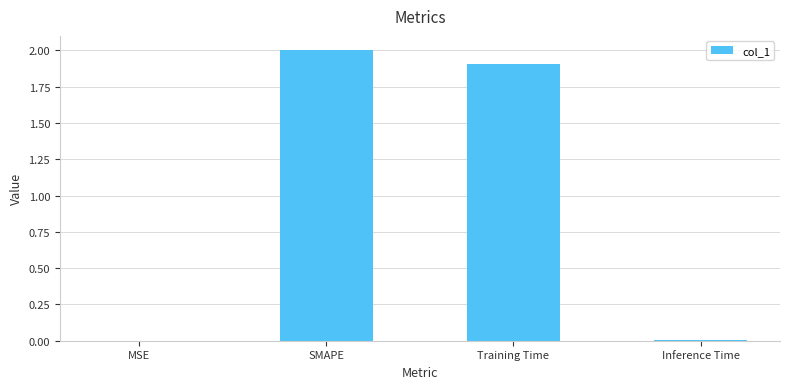

How many data points are above 1?

2